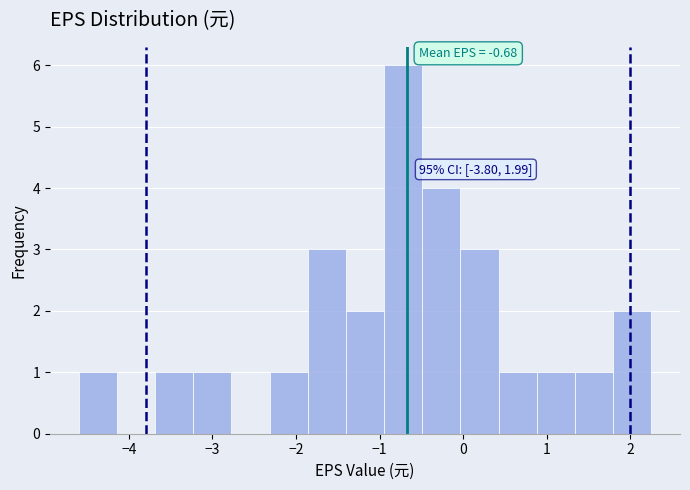

Over which range of the x-axis is the bar tallest?

-0.9 to -0.5